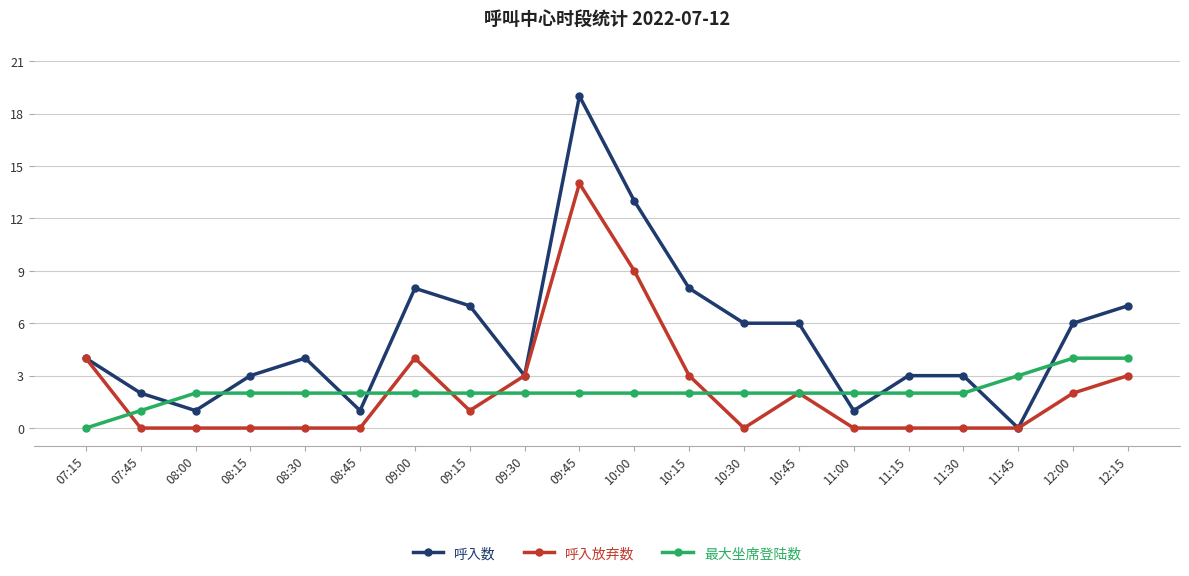

Between which two adjacent categories do 最大坐席登陆数 and 呼入数 first intersect?

07:45 and 08:00